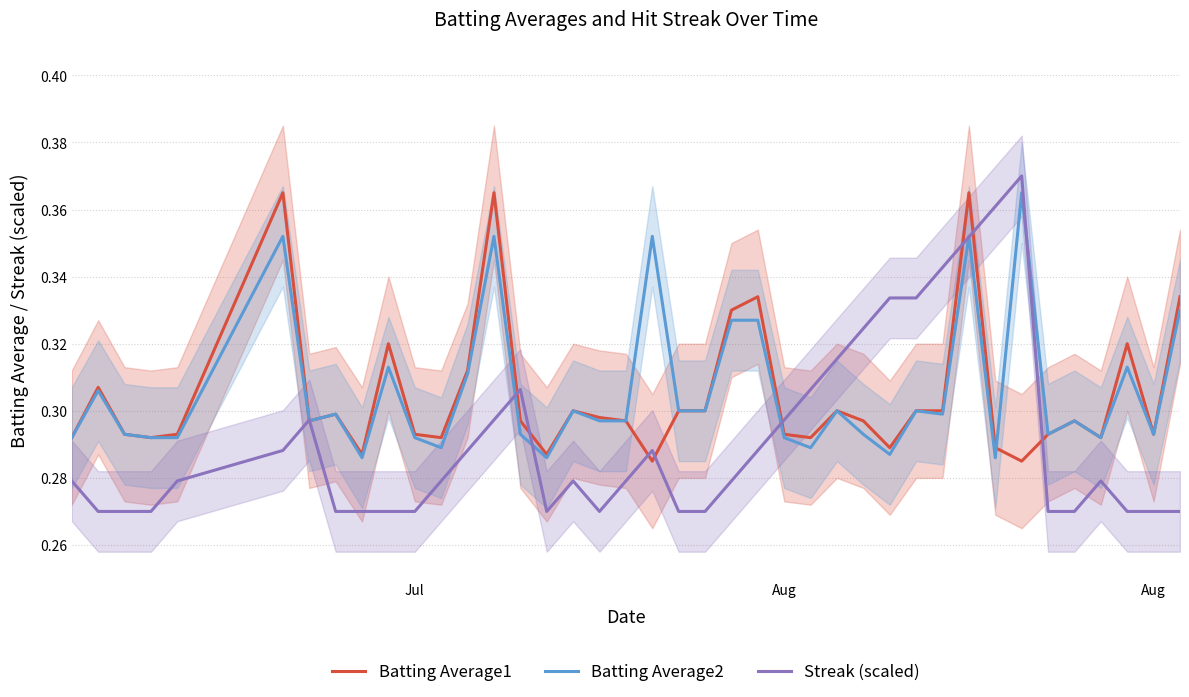

What is the value of the Batting Average1 point at the 13th from the left?

0.3